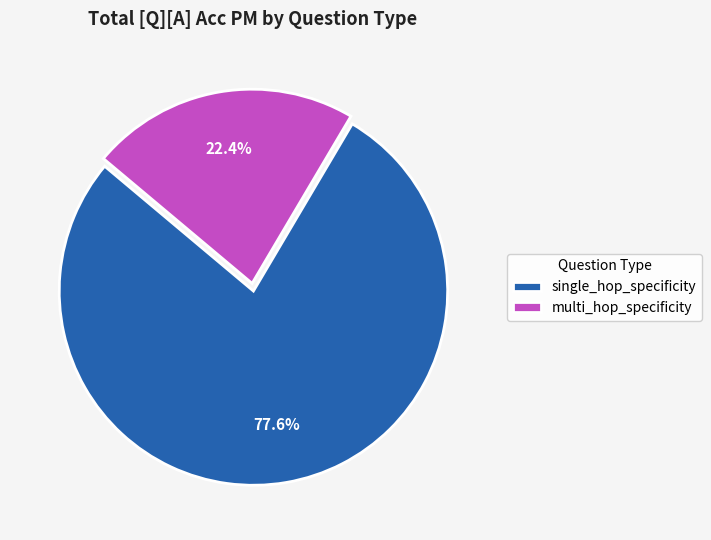

Which slice is the smallest?

multi_hop_specificity